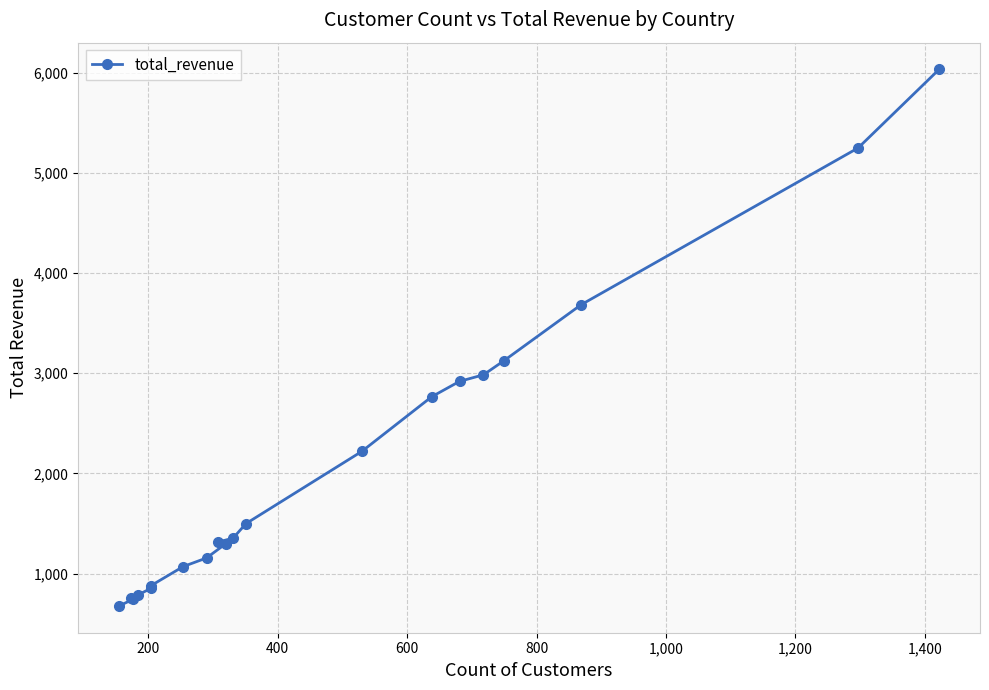

Does the chart display data point markers on the line(s)?

Yes